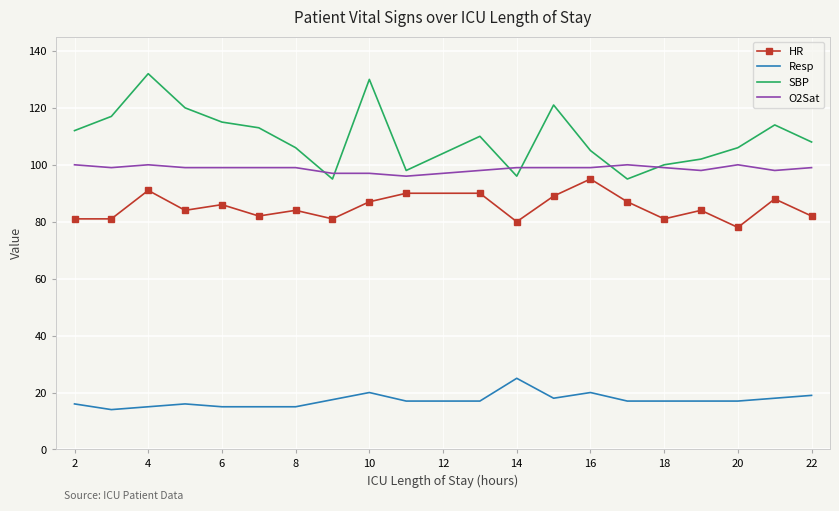

True or false: O2Sat and SBP cross at least once.

True